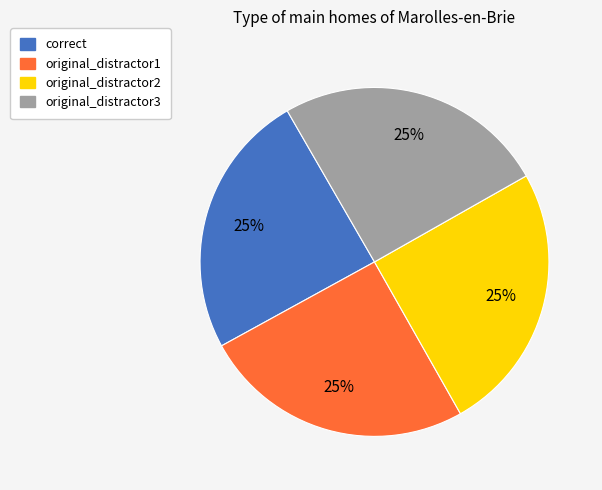

Is there a majority slice in this chart?

No